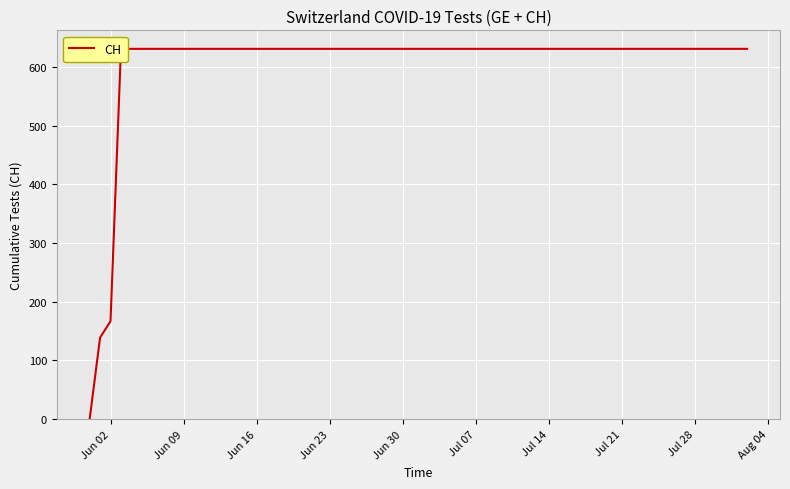

What is the average value?

552